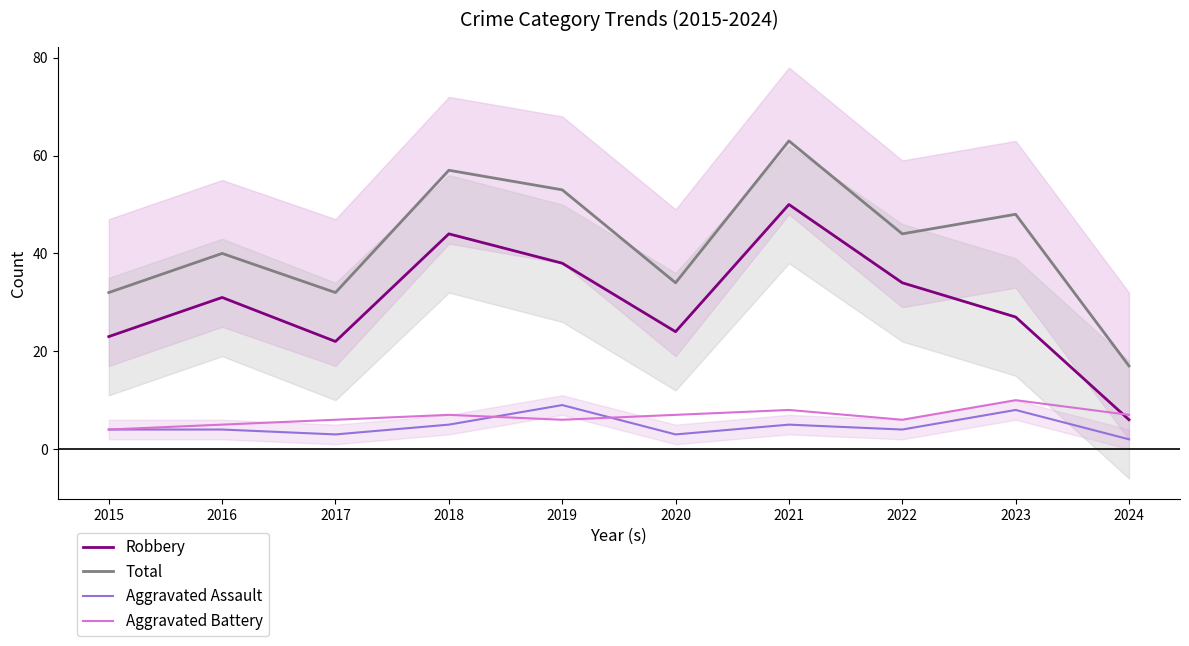

Which series has the largest total across all categories?

Total